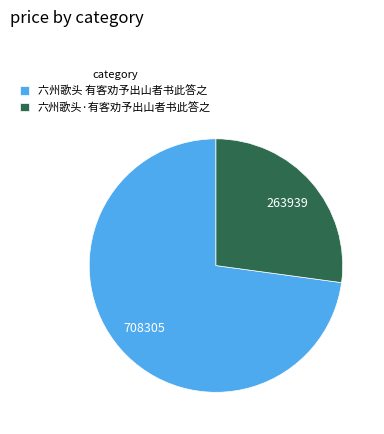

Do 六州歌头 有客劝予出山者书此答之 and 六州歌头·有客劝予出山者书此答之 together represent more than half of the pie?

Yes